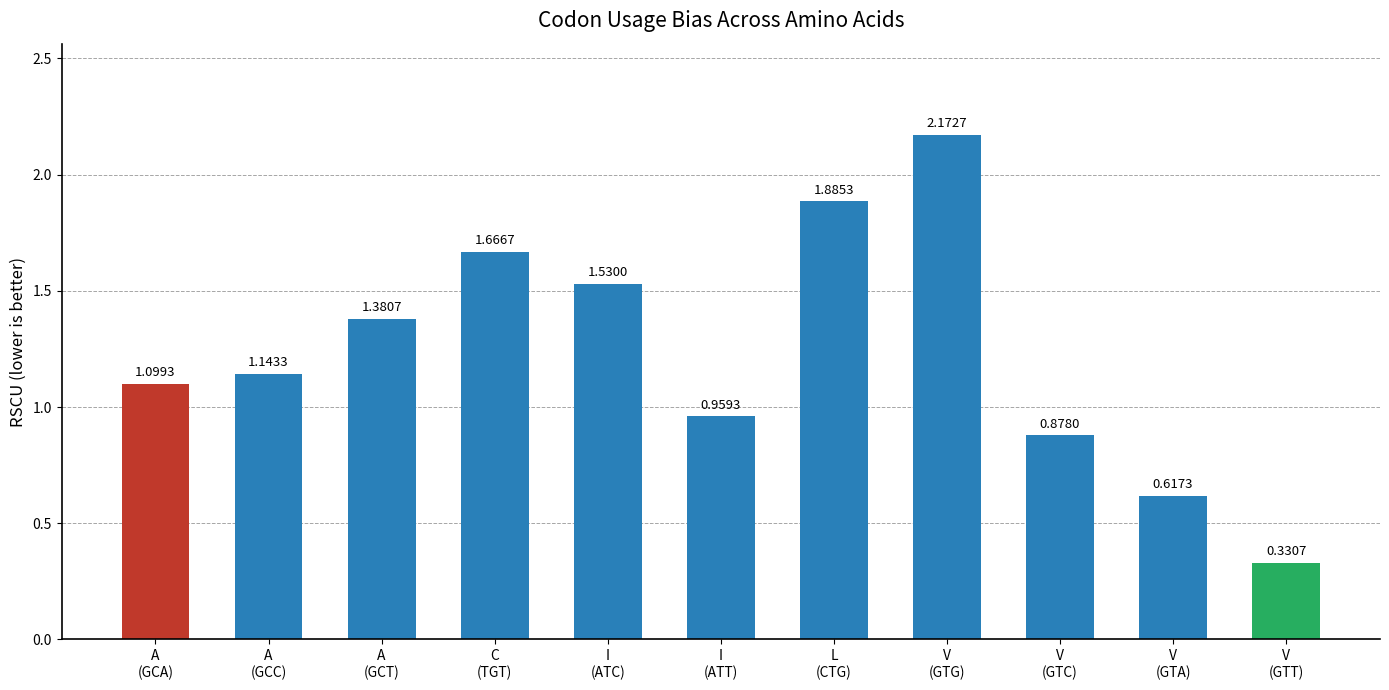

What is the change in value from A
(GCA) to V
(GTC)?

-0.2